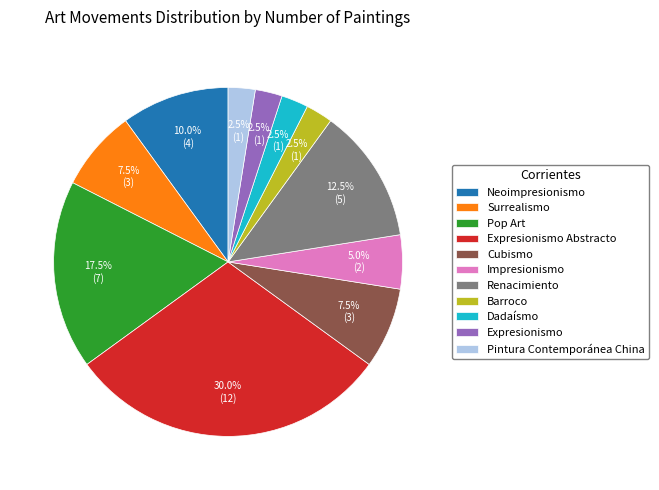

Does Cubismo account for over 50% of the chart?

No